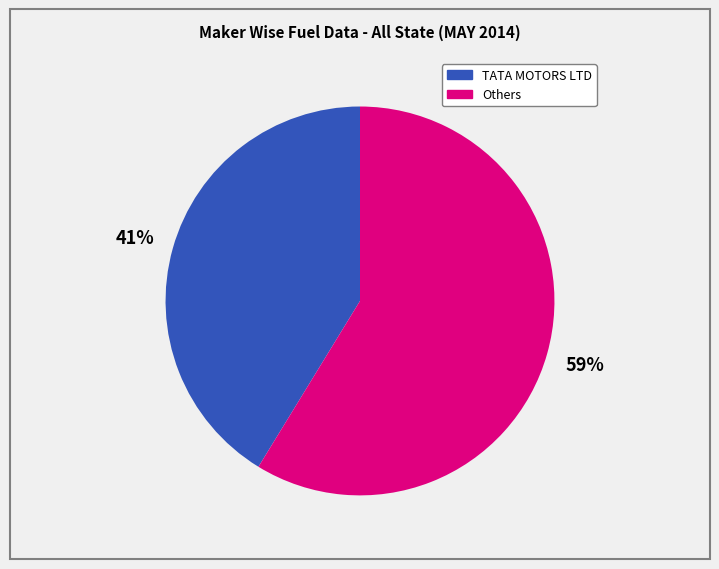

To the nearest percent, what is the average slice percentage?

50%